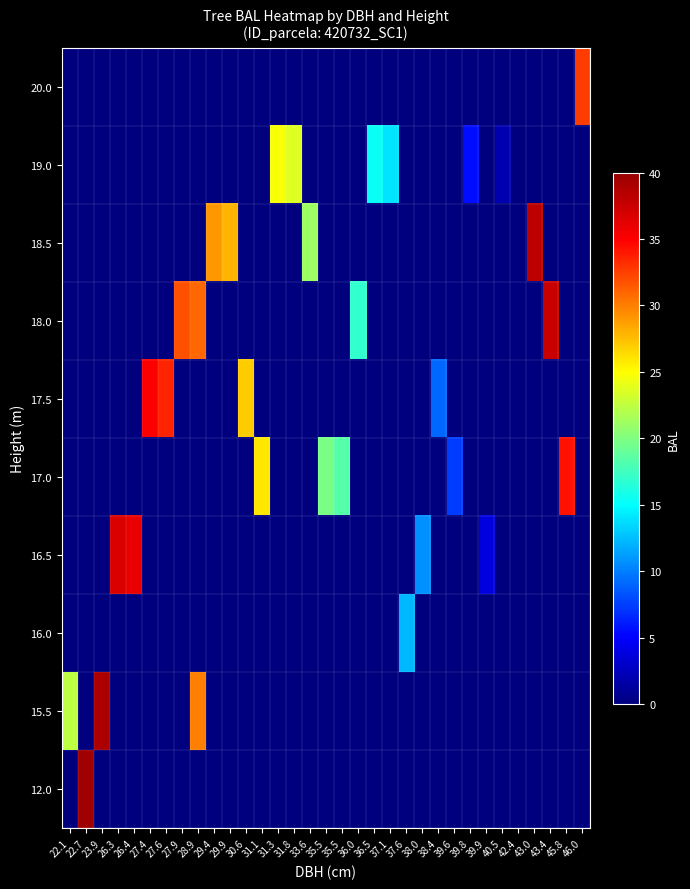

What is the total value across all series at 31.8?

23.6